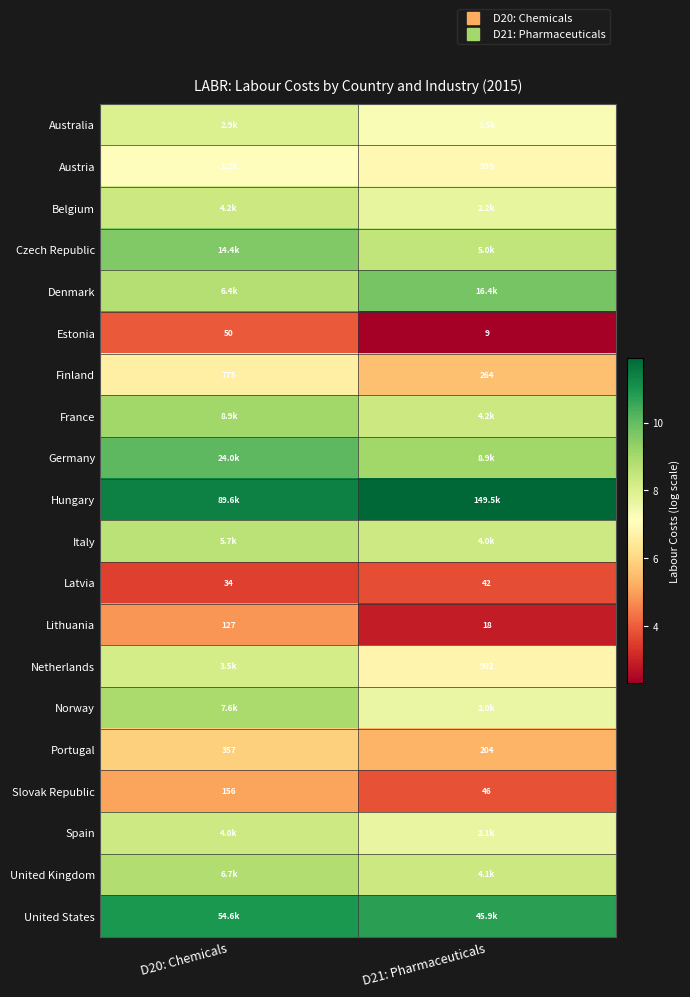

Which category has the highest value across all series?

D21: Pharmaceuticals